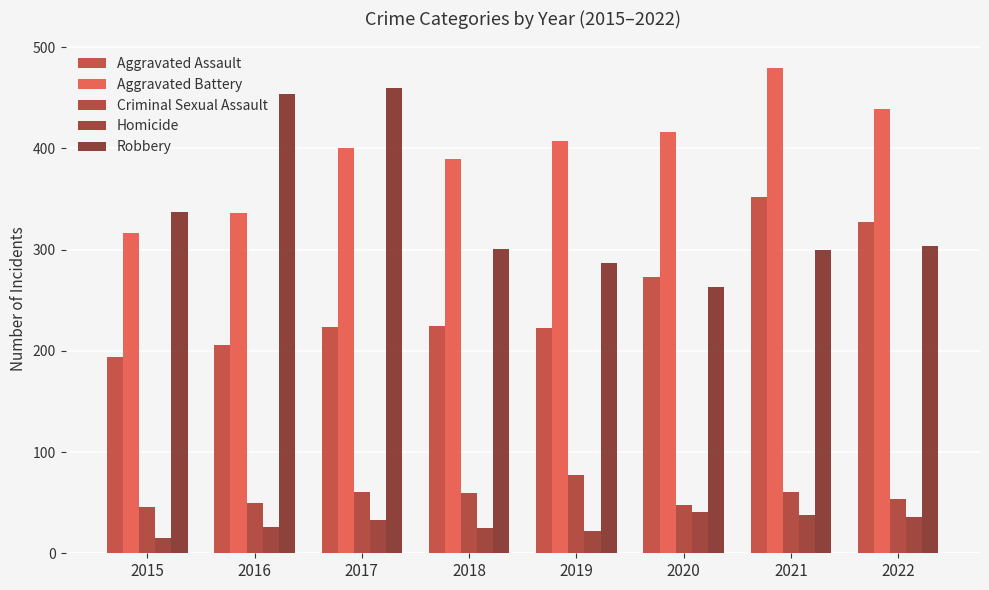

Which category has the highest value in the Robbery series?

2017